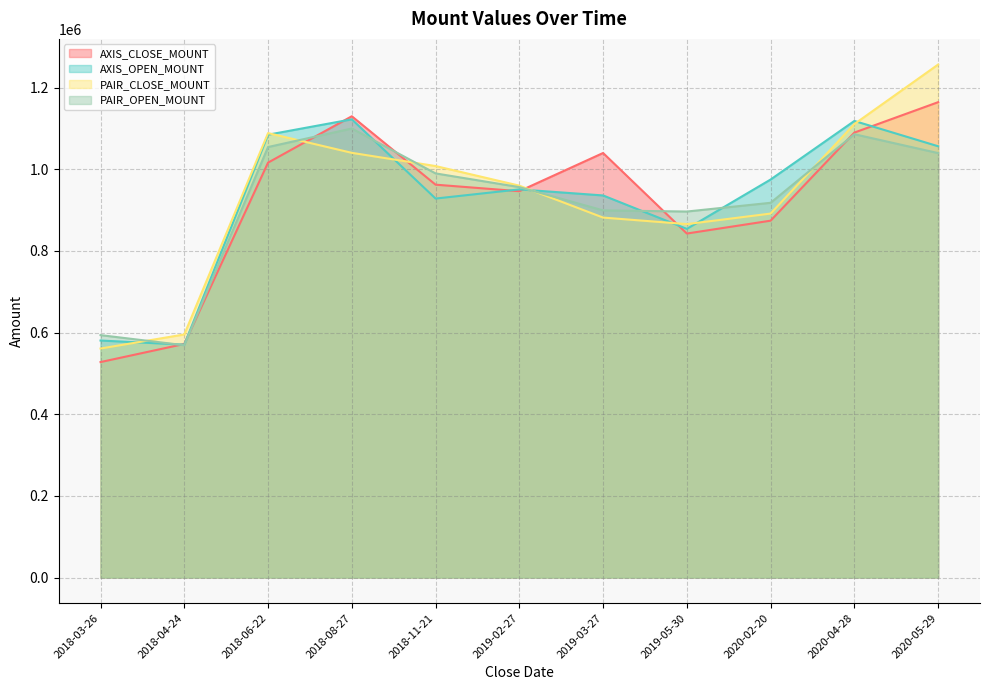

How many categories are shown in the chart?

11